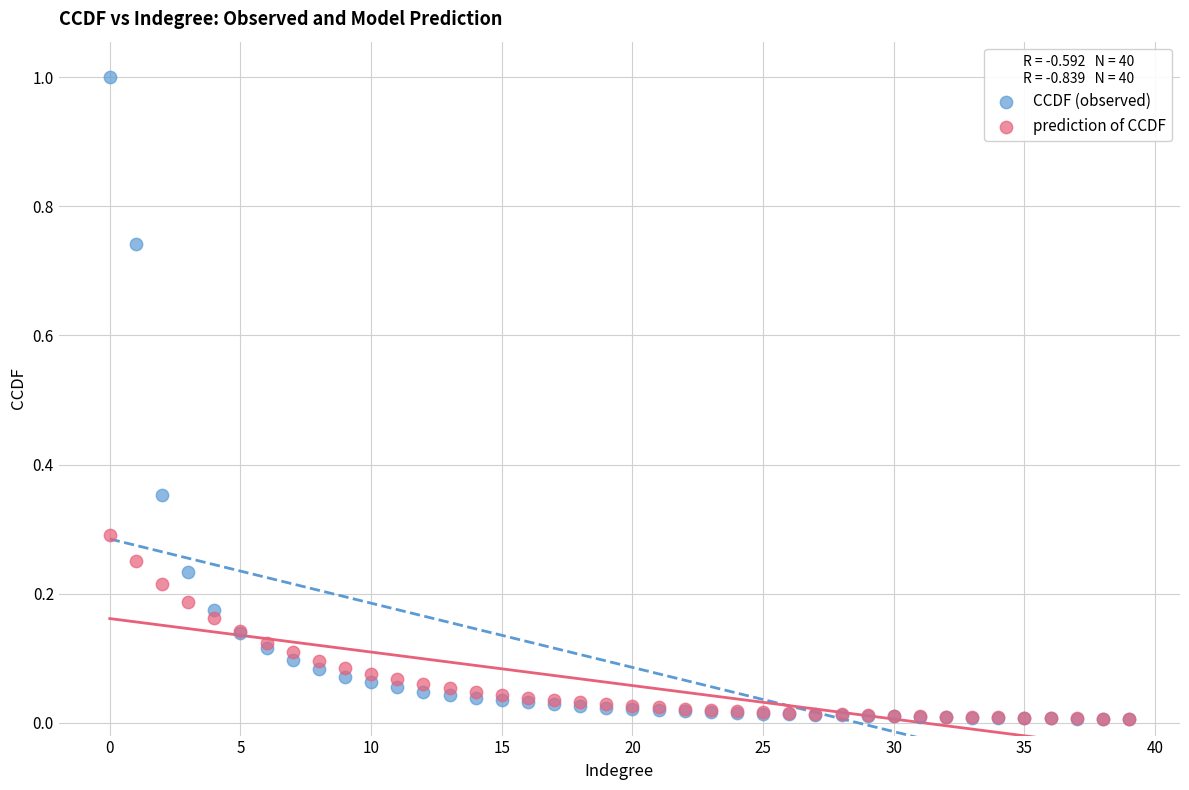

Which series contains the highest Y value?

CCDF (observed)